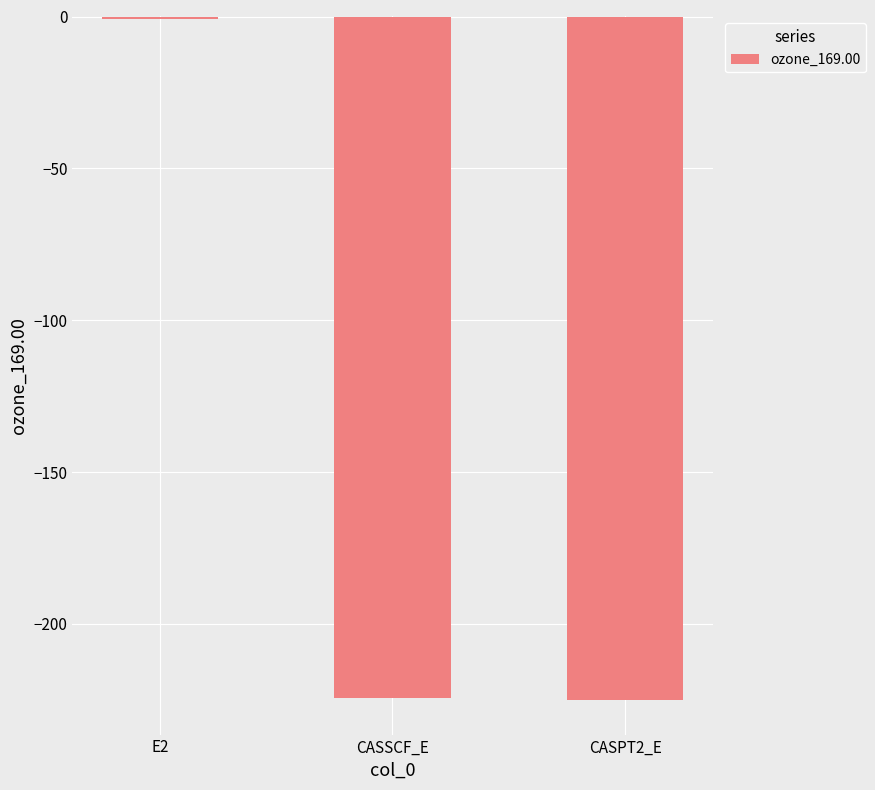

Which label corresponds to the largest value in the chart?

E2